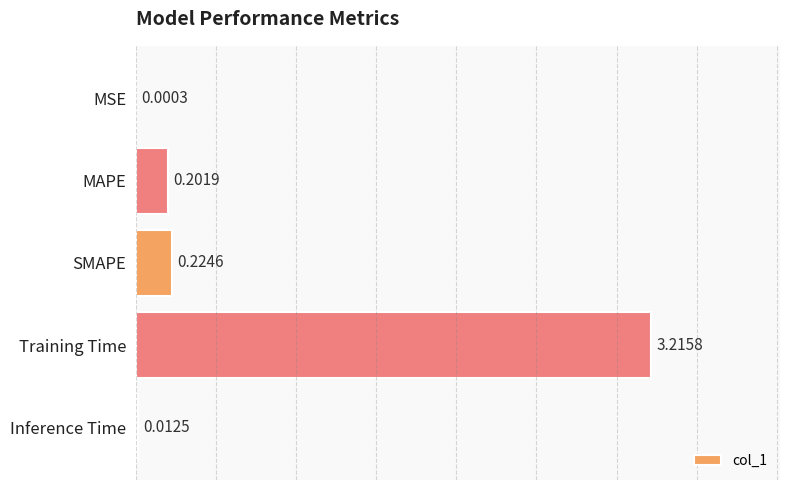

Which has a higher value, SMAPE or Inference Time?

SMAPE